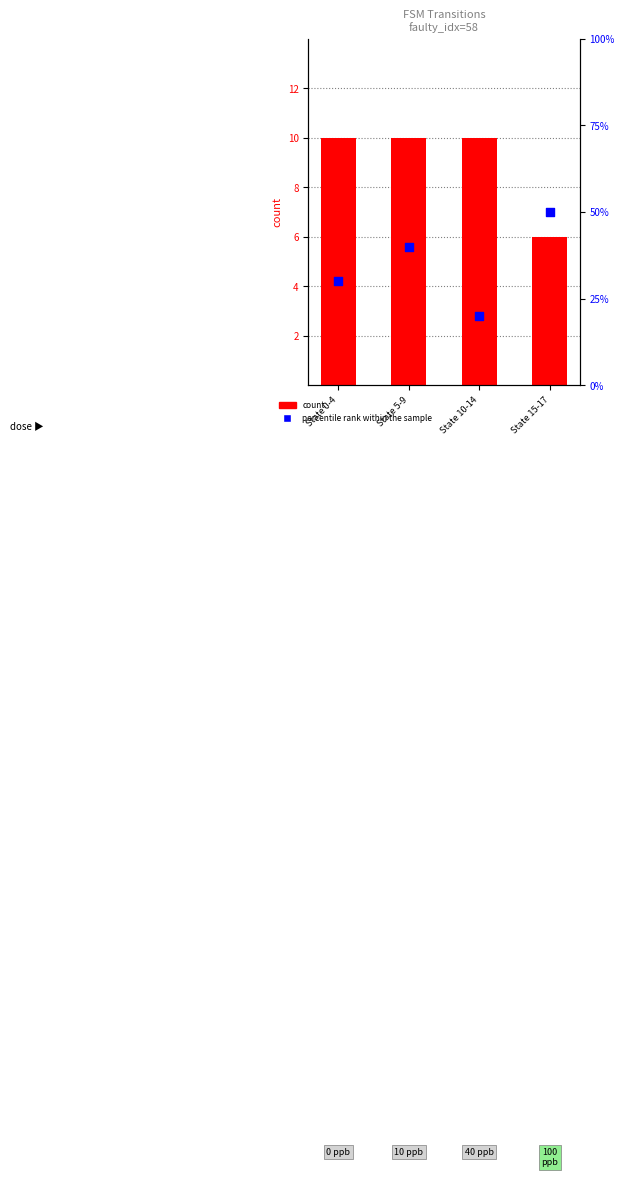

Which series contains the lowest Y value?

count